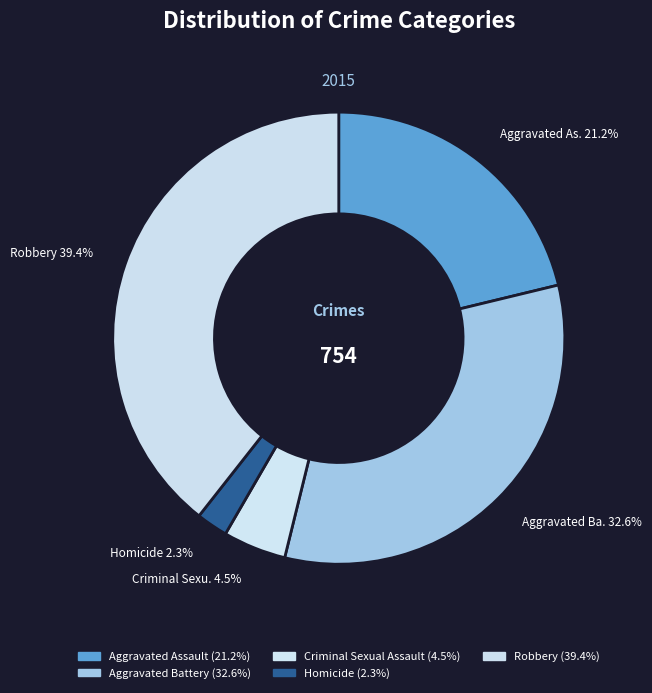

To the nearest percent, what percentage of the pie is Aggravated Battery?

33%